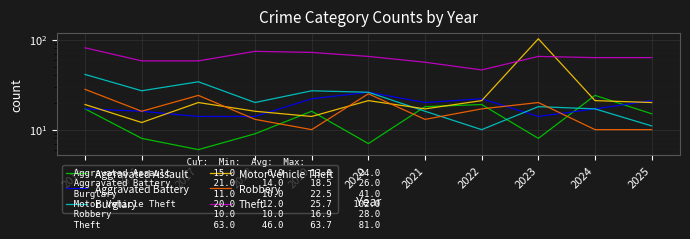

The value of Aggravated Assault at 2020 is 7. True or false?

True